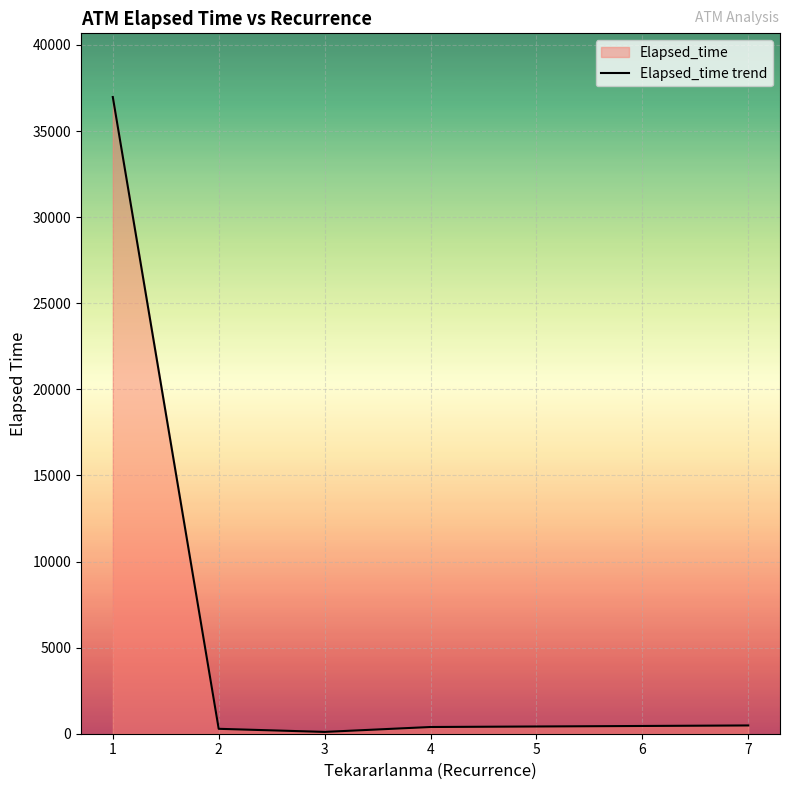

True or false: the data has more than 2 interior local peaks.

False